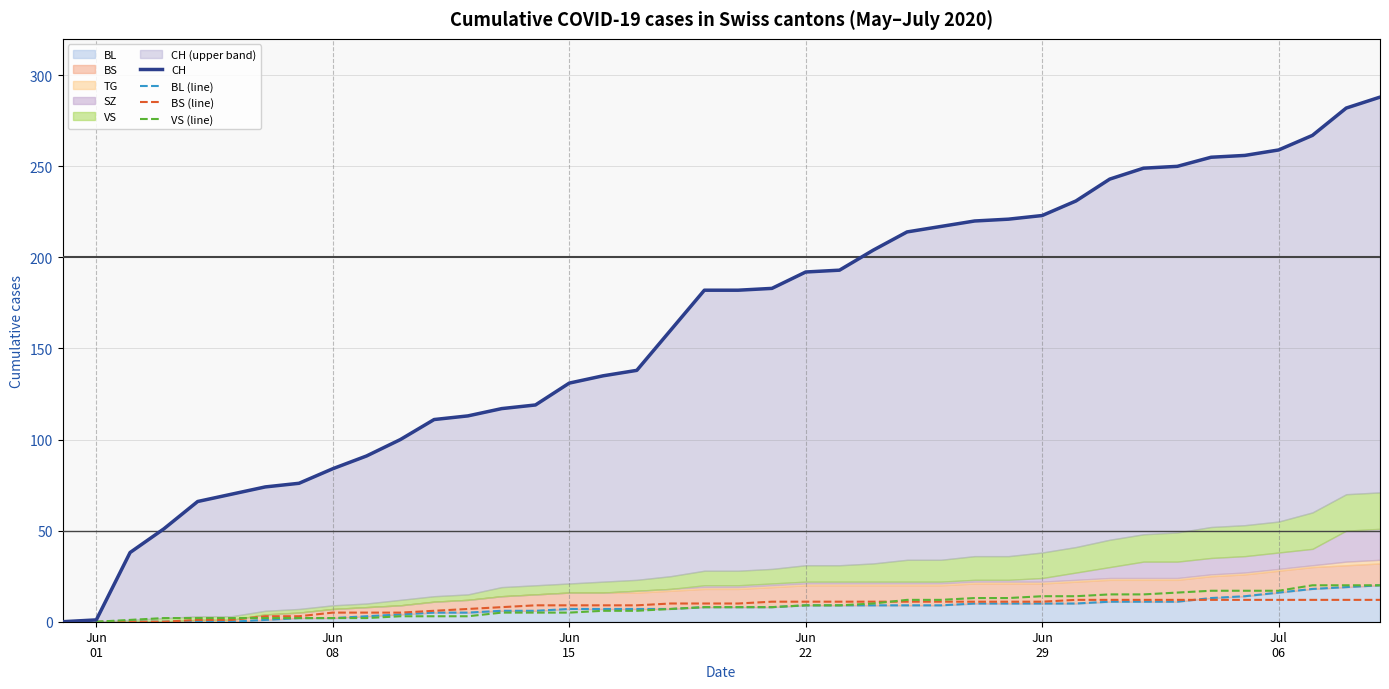

The value of BL (line) at 24 is 2. True or false?

False